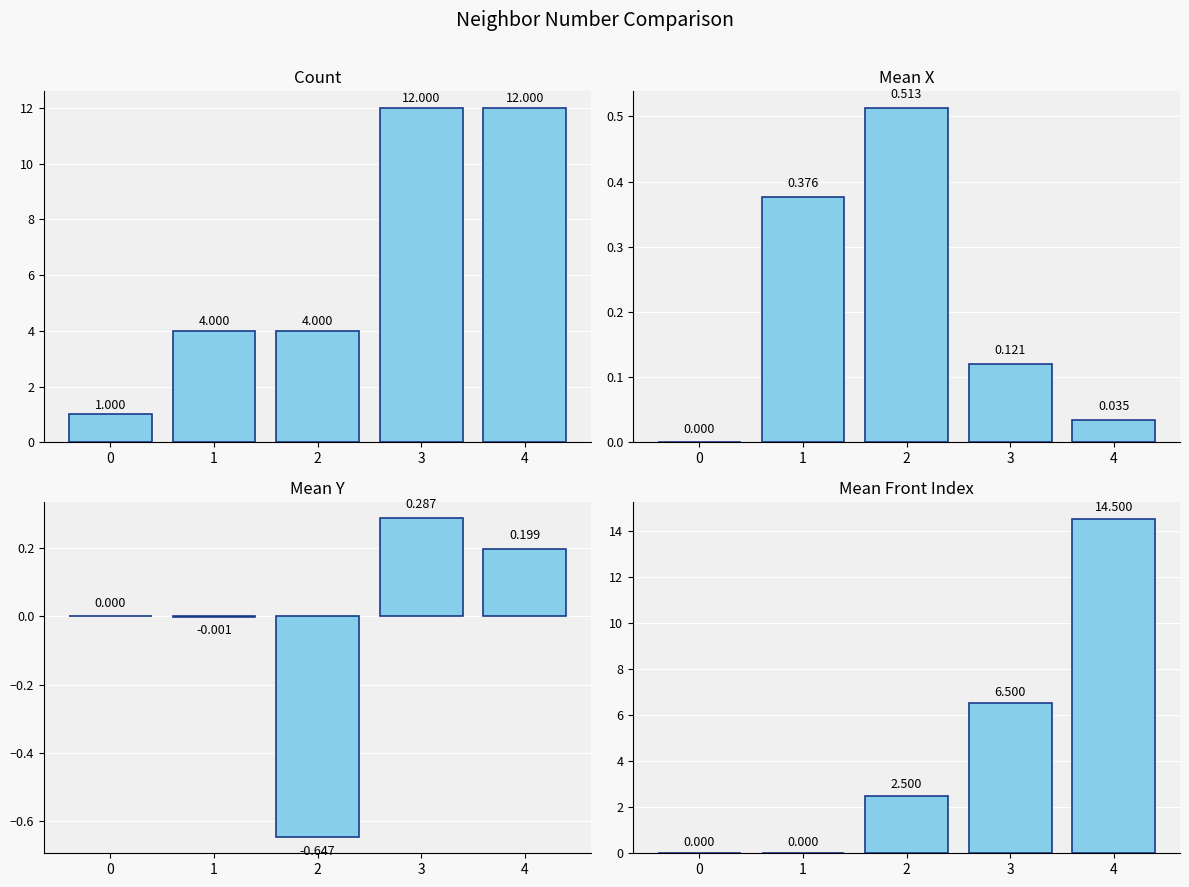

At how many categories does at least one series exceed 8?

2